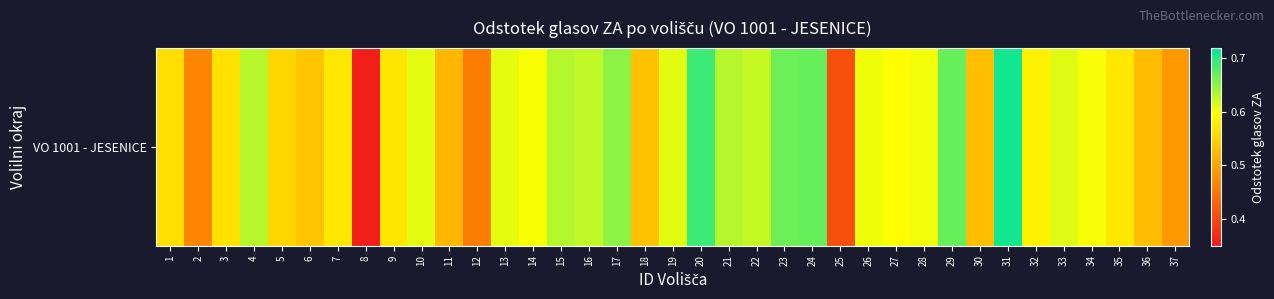

Reading left to right, what are all the values shown in this chart?

0.6	0.5	0.6	0.6	0.6	0.5	0.6	0.4	0.6	0.6	0.5	0.5	0.6	0.6	0.6	0.6	0.7	0.5	0.6	0.7	0.6	0.6	0.7	0.7	0.4	0.6	0.6	0.6	0.7	0.5	0.7	0.6	0.6	0.6	0.6	0.5	0.5